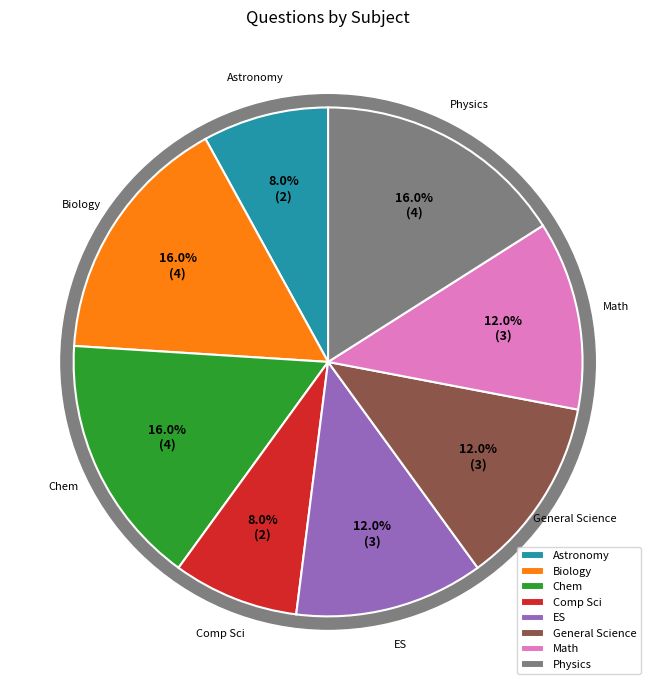

To the nearest percent, what portion does Chem represent?

16%